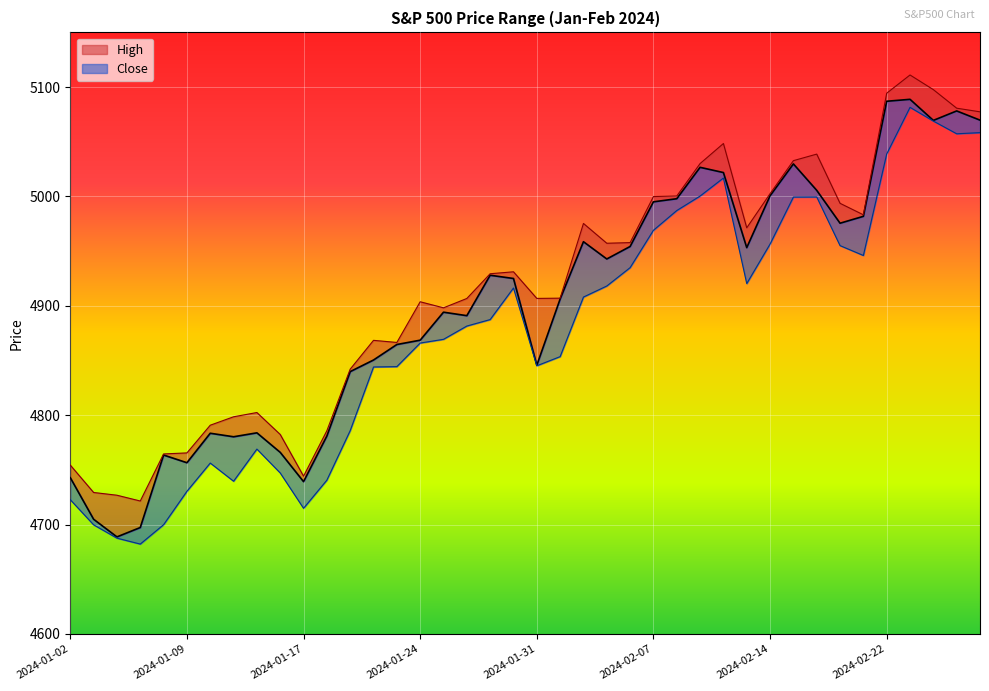

What value does the High series have at 2024-01-26?

4906.7